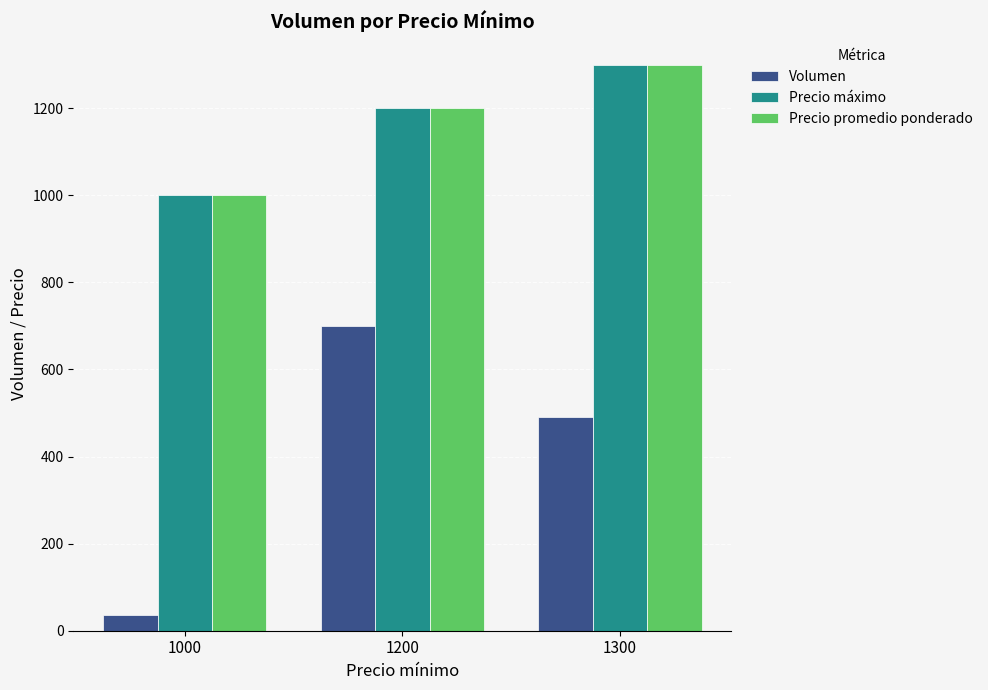

At which label is Volumen closest to 367?

1300